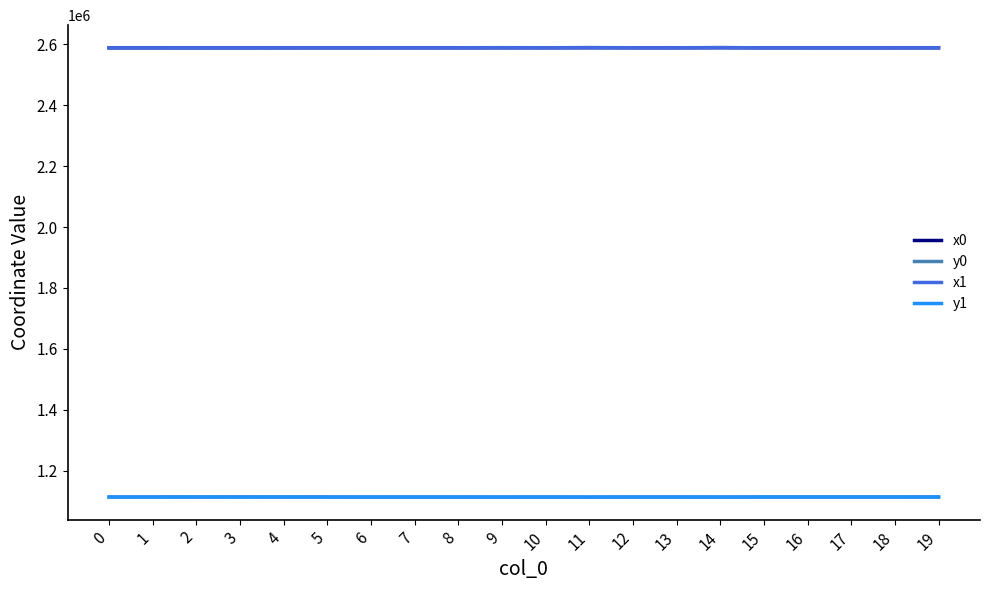

Is the value of x1 at 13 greater than the value of y0 at 9?

Yes